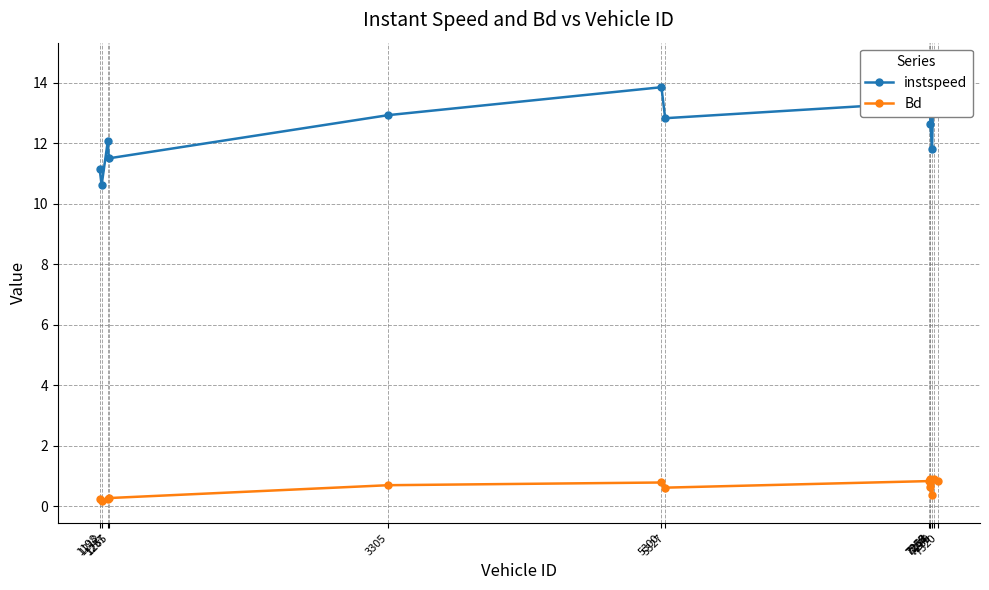

Reading left to right, list all the values displayed in this chart.

instspeed: 11.1	10.6	12.1	11.5	12.9	13.9	12.8	13.4	14.5	12.7	11.8	14.6	14.5
Bd: 0.2	0.2	0.2	0.3	0.7	0.8	0.6	0.8	0.9	0.7	0.4	0.9	0.8